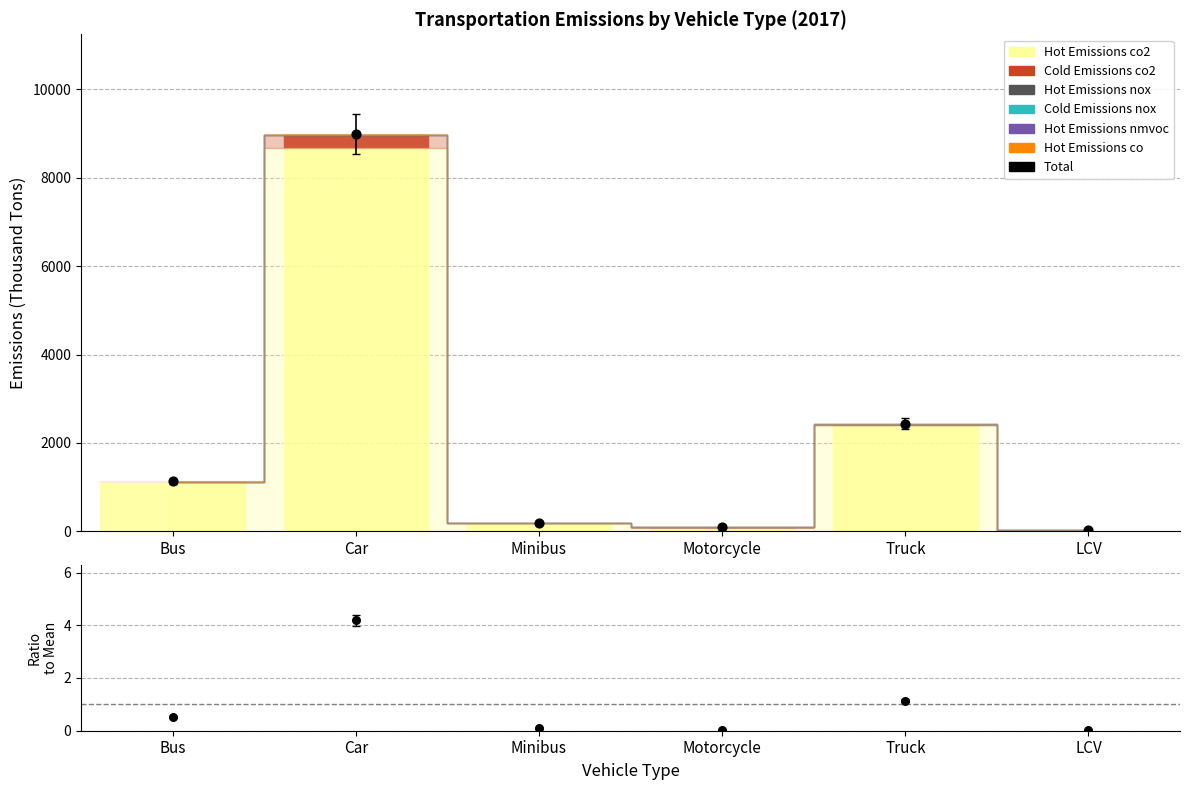

Which series has the largest Y range (max minus min)?

Hot Emissions co2